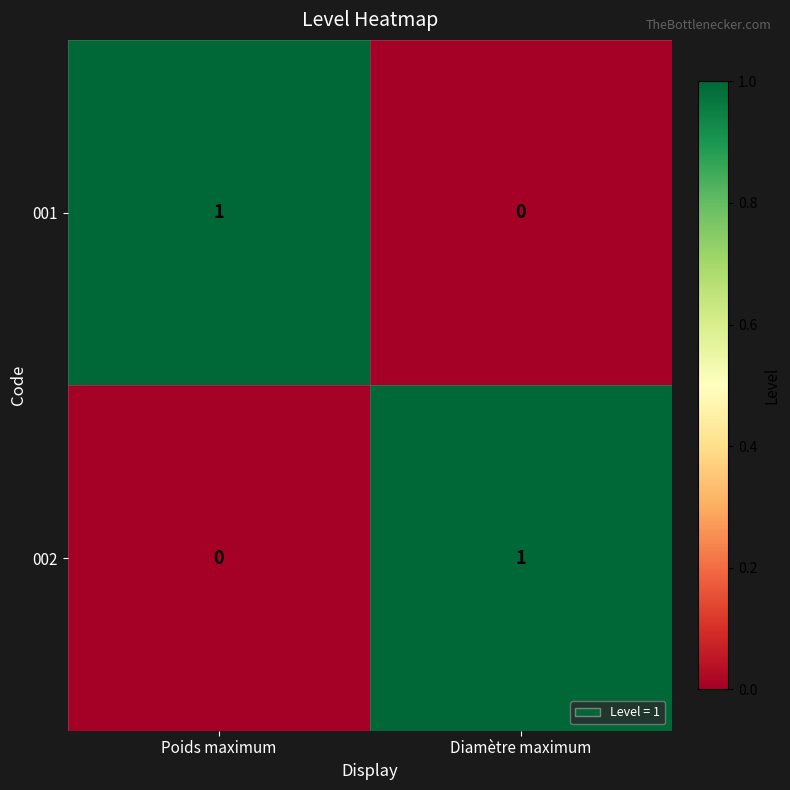

Rank the categories by 001 value from lowest to highest.

Diamètre maximum, Poids maximum